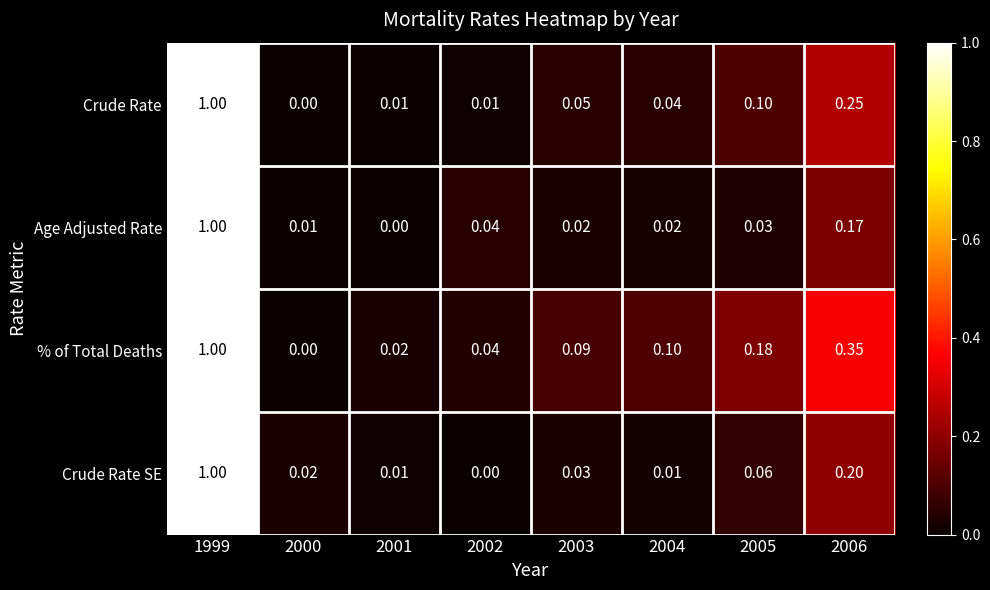

Between 2004 and 2006, which series saw the biggest shift?

% of Total Deaths